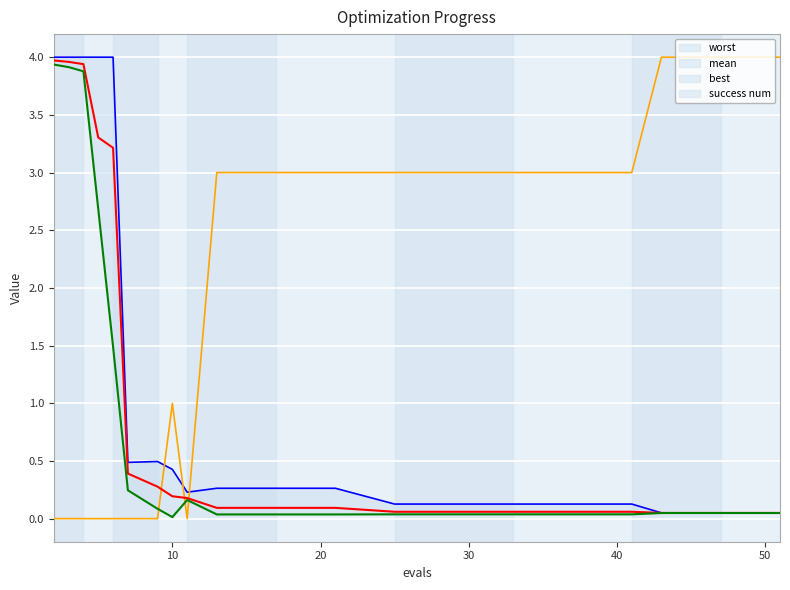

Which series ends up on top after the final intersection of success num and mean?

success num